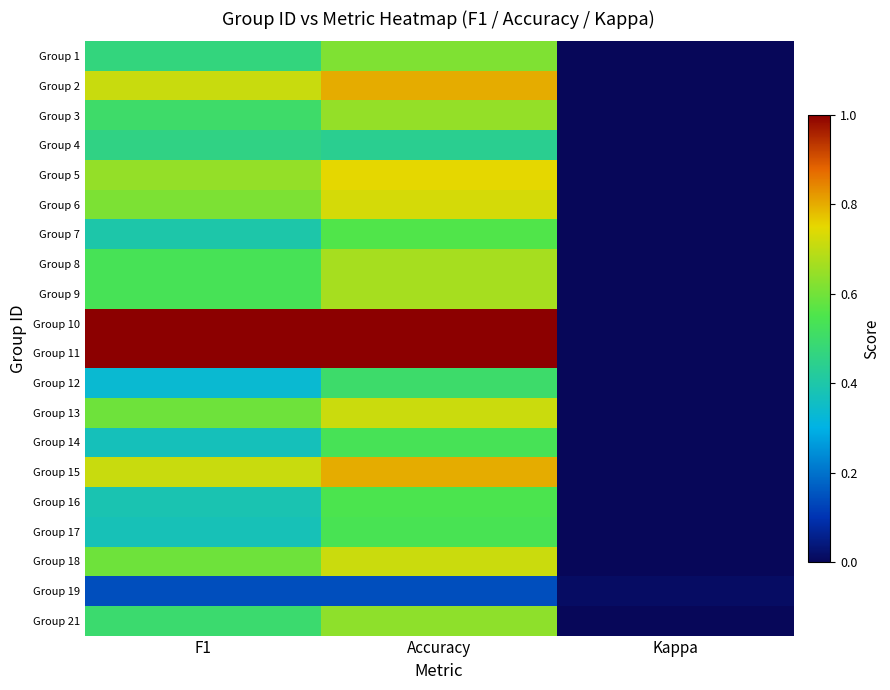

Reading left to right, list all the values displayed in this chart.

Group 1: F1=0.5	Accuracy=0.6	Kappa=0.0
Group 2: F1=0.7	Accuracy=0.8	Kappa=0.0
Group 3: F1=0.5	Accuracy=0.6	Kappa=0.0
Group 4: F1=0.5	Accuracy=0.4	Kappa=-0.1
Group 5: F1=0.6	Accuracy=0.8	Kappa=0.0
Group 6: F1=0.6	Accuracy=0.7	Kappa=0.0
Group 7: F1=0.4	Accuracy=0.6	Kappa=0.0
Group 8: F1=0.5	Accuracy=0.7	Kappa=0.0
Group 9: F1=0.5	Accuracy=0.7	Kappa=0.0
Group 10: F1=1.0	Accuracy=1.0	Kappa=0.0
Group 11: F1=1.0	Accuracy=1.0	Kappa=0.0
Group 12: F1=0.3	Accuracy=0.5	Kappa=0.0
Group 13: F1=0.6	Accuracy=0.7	Kappa=0.0
Group 14: F1=0.4	Accuracy=0.5	Kappa=0.0
Group 15: F1=0.7	Accuracy=0.8	Kappa=0.0
Group 16: F1=0.4	Accuracy=0.5	Kappa=0.0
Group 17: F1=0.4	Accuracy=0.5	Kappa=0.0
Group 18: F1=0.6	Accuracy=0.7	Kappa=0.0
Group 19: F1=0.1	Accuracy=0.1	Kappa=0.0
Group 21: F1=0.5	Accuracy=0.6	Kappa=0.0